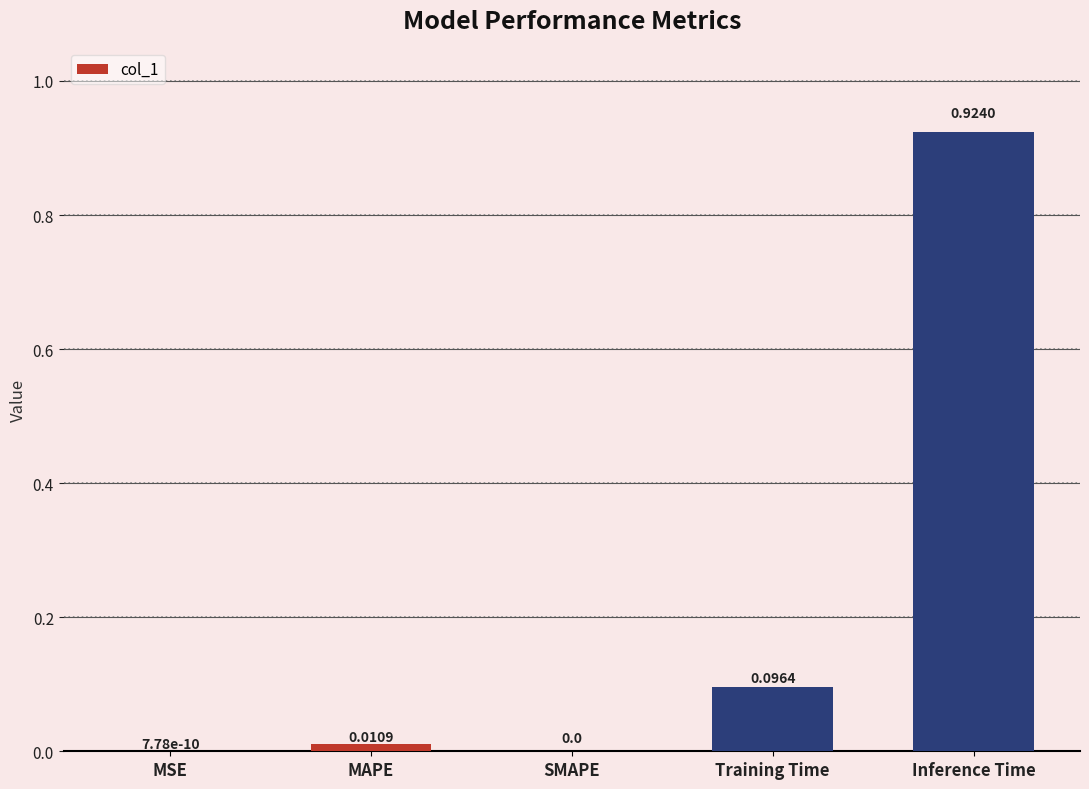

Between Training Time and SMAPE, which is larger?

Training Time